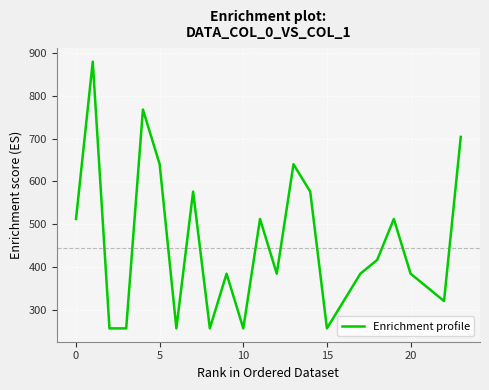

What is the greatest value displayed?

880